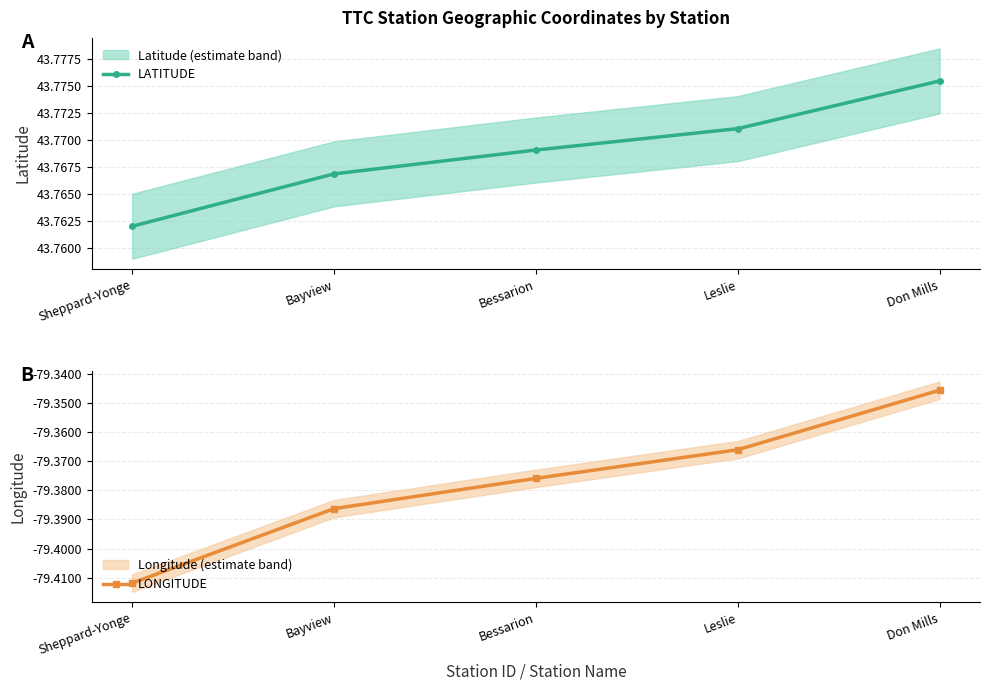

Reading left to right, transcribe all the data shown in this chart.

LATITUDE: Sheppard-Yonge=43.8	Bayview=43.8	Bessarion=43.8	Leslie=43.8	Don Mills=43.8
LONGITUDE: Sheppard-Yonge=-79.4	Bayview=-79.4	Bessarion=-79.4	Leslie=-79.4	Don Mills=-79.3